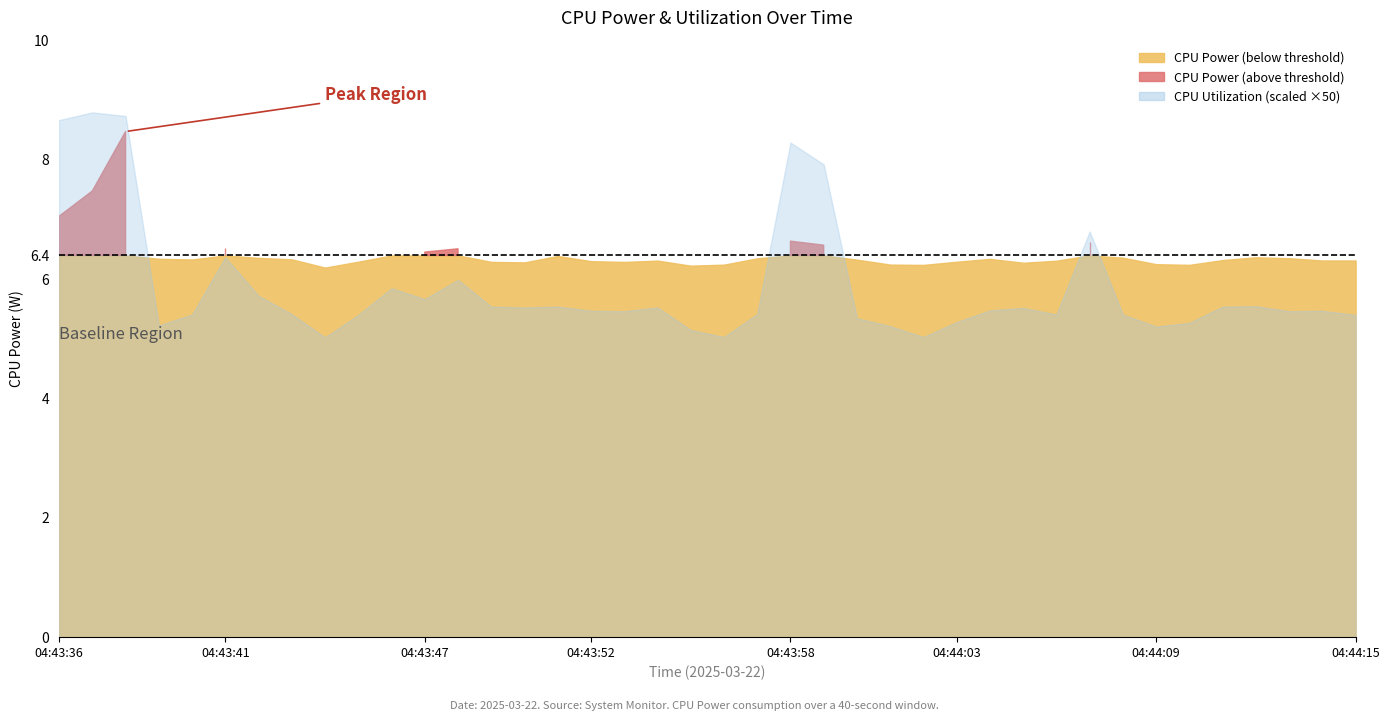

List the series in order of their overall mean, lowest first.

CPU Utilization, CPU Power